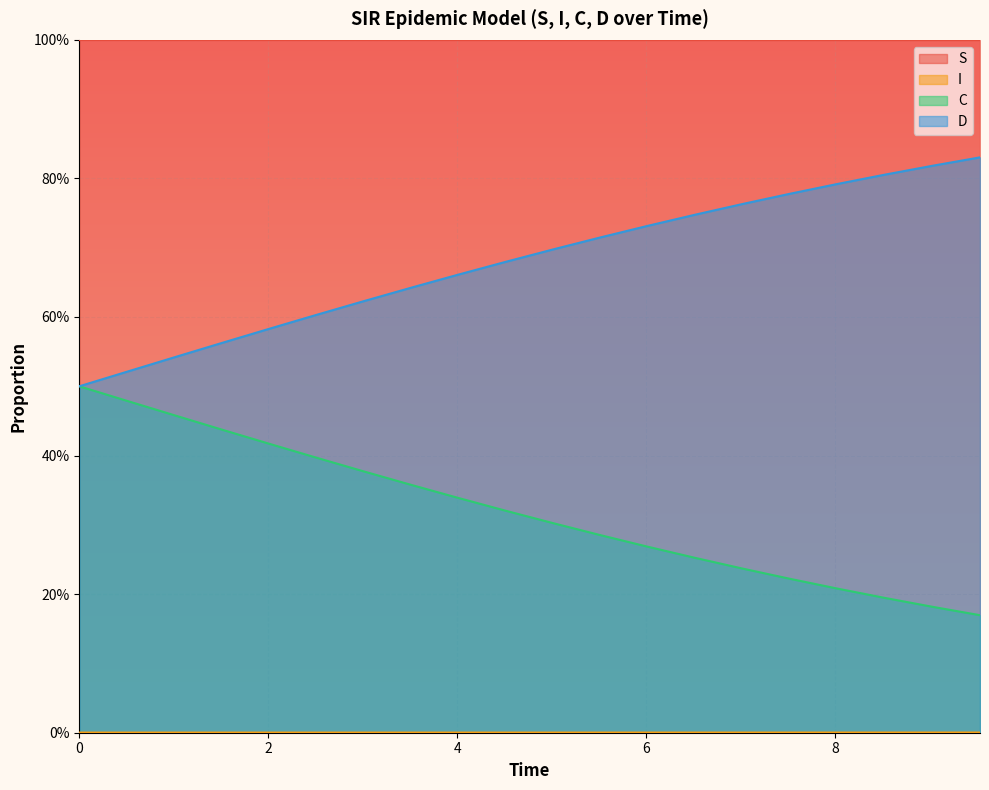

True or false: S and I intersect in this chart.

False